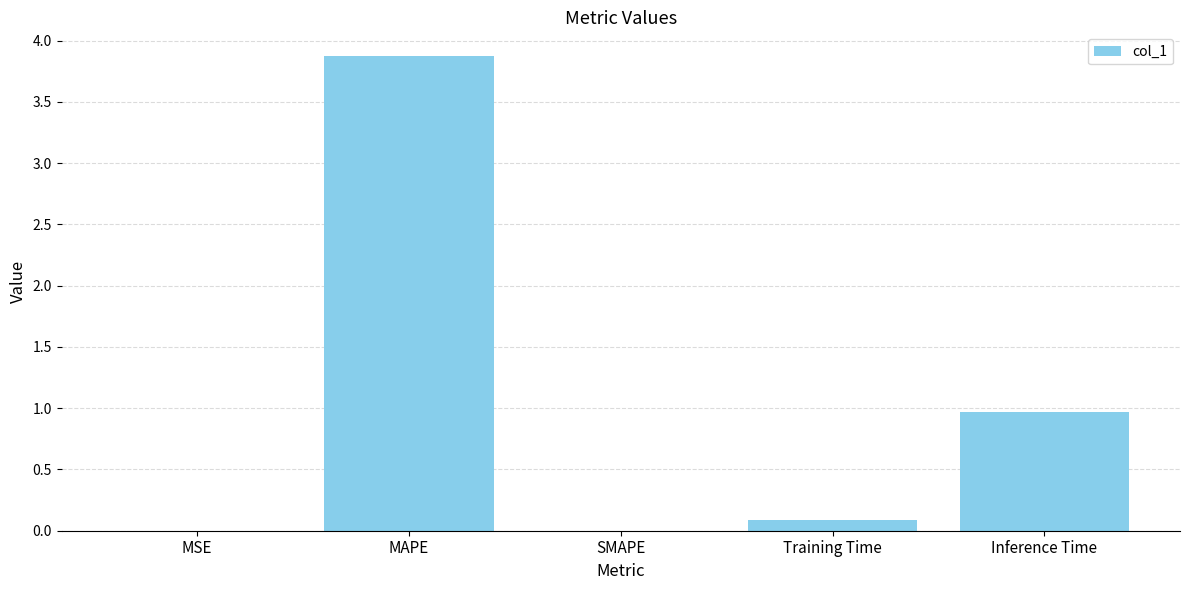

The value at Inference Time is 0.5. True or false?

False